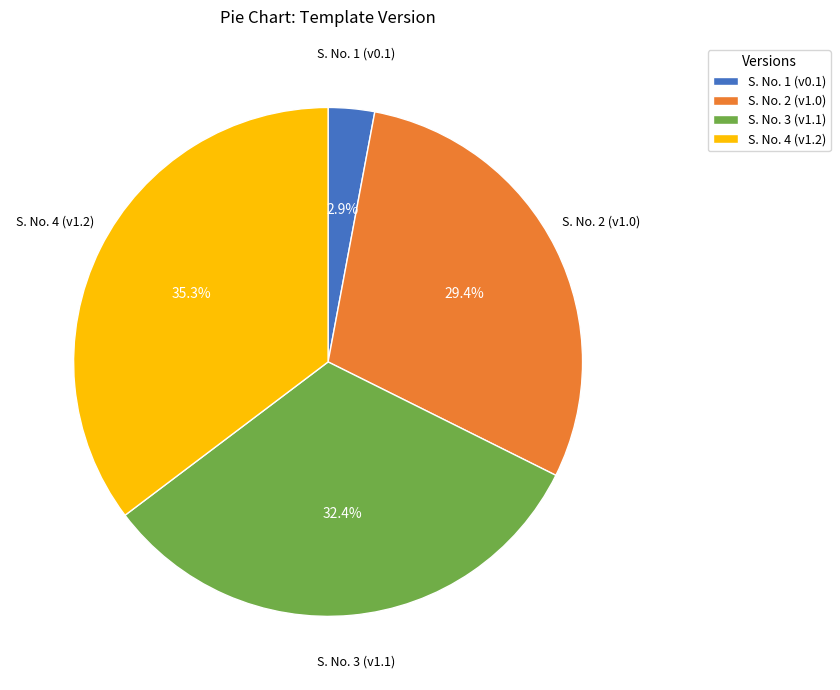

Which category has the biggest portion of the pie?

S. No. 4 (v1.2)